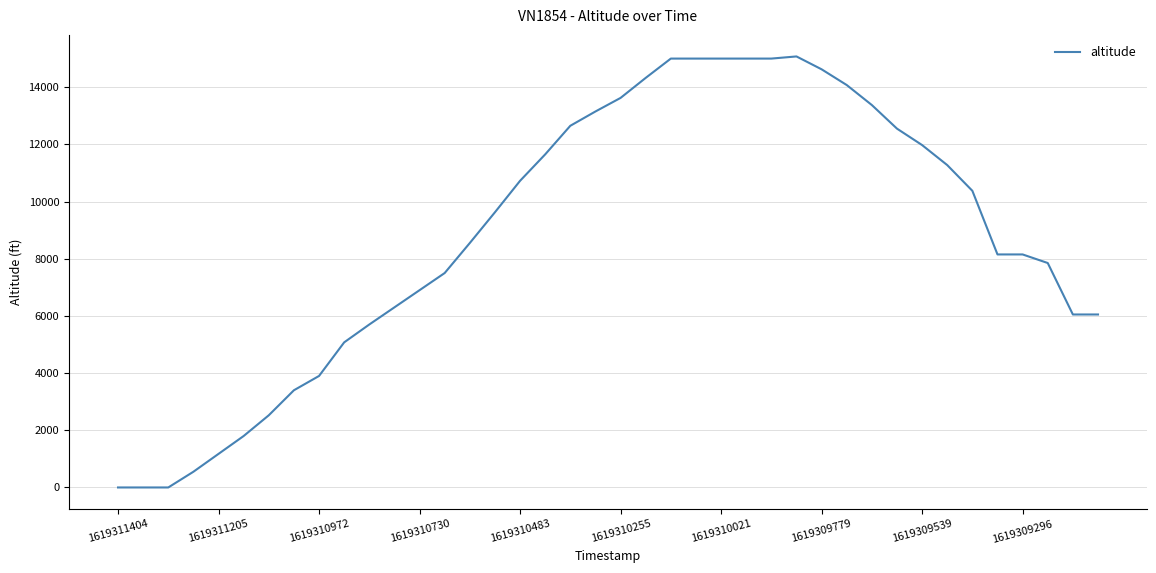

What is the greatest value displayed?

15075